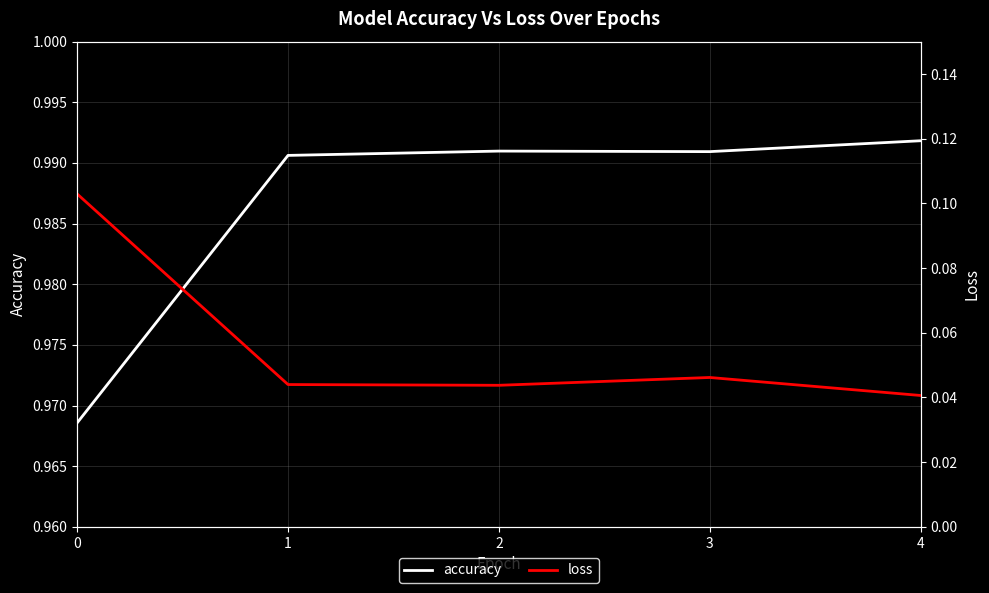

The loss series shows 0.0 at 4. True or false?

False